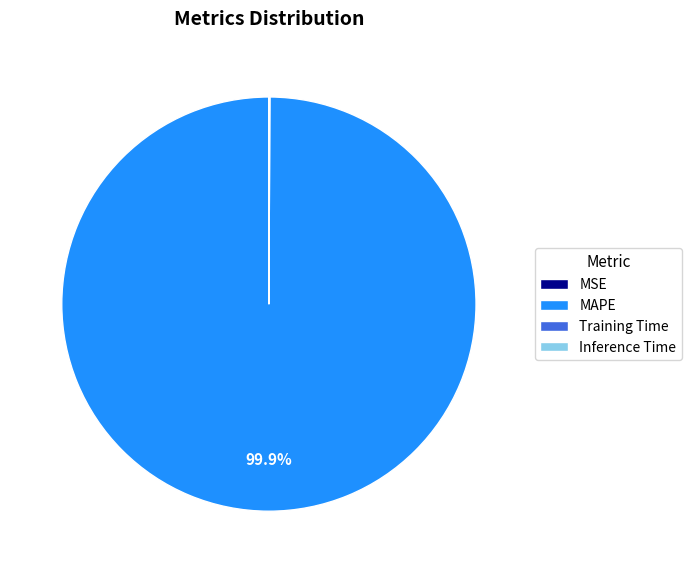

Is there a majority slice in this chart?

Yes